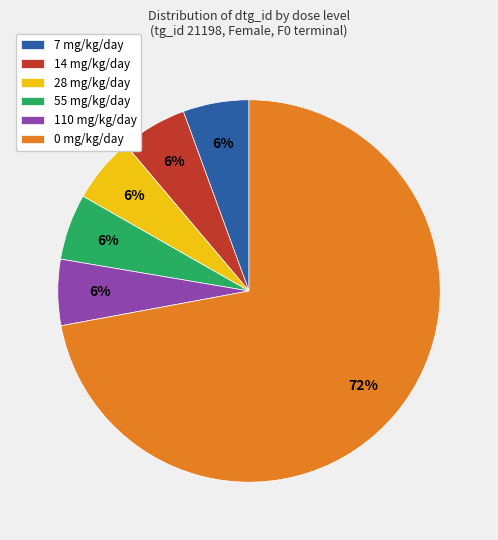

The 0 mg/kg/day slice represents 79% of the pie. True or false?

False